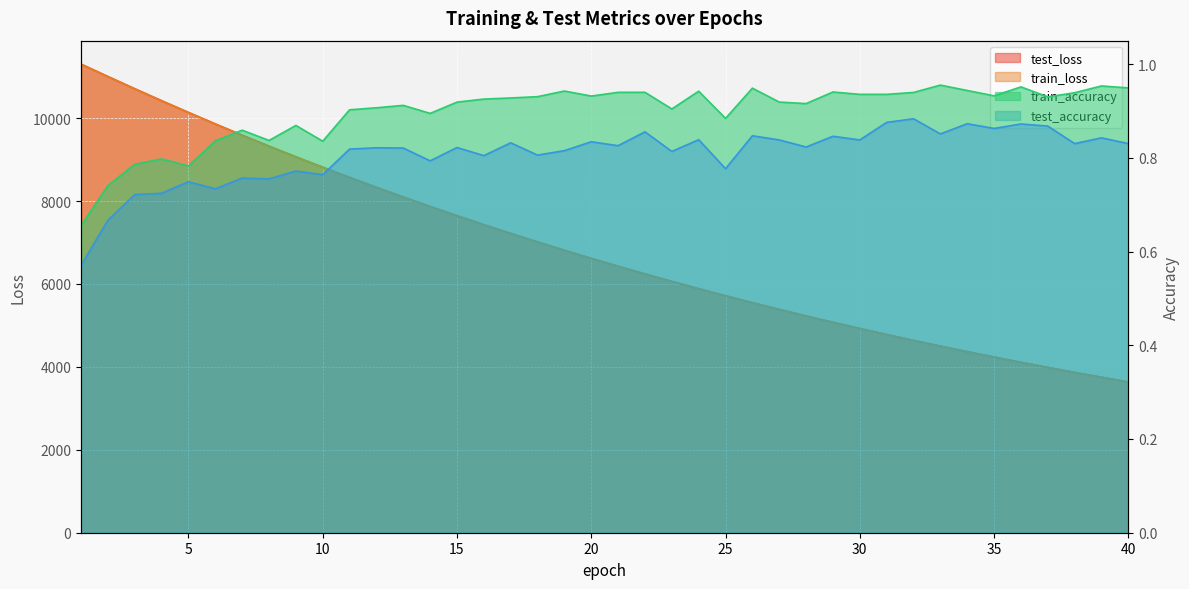

Where is the first local minimum for test_accuracy?

6